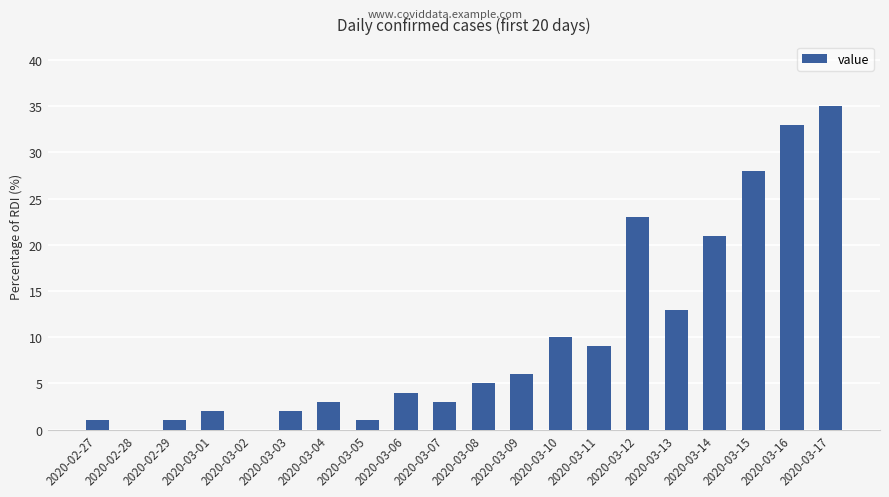

The value at 2020-03-16 is 17. True or false?

False